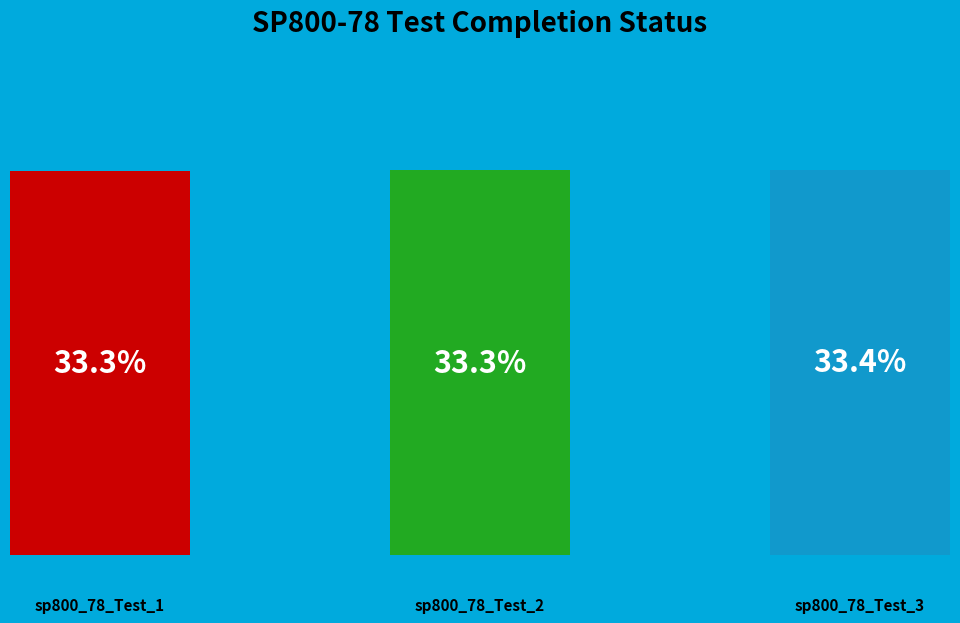

Does sp800_78_Test_2 represent more than half of the total?

No